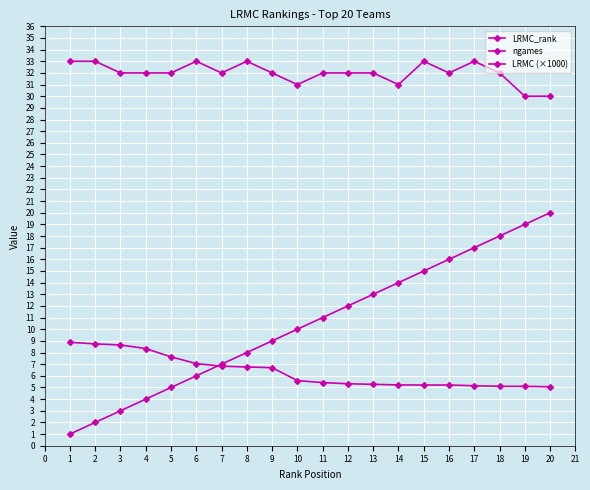

What is the difference between the second highest and minimum values in the ngames series?

3.0